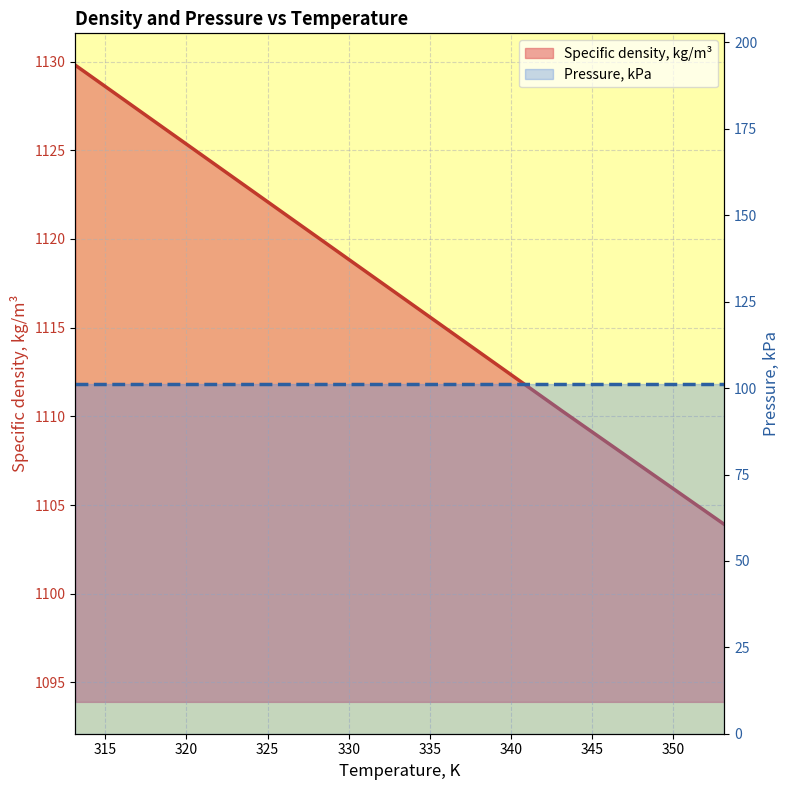

The value at 353.15 is 1881.6. True or false?

False